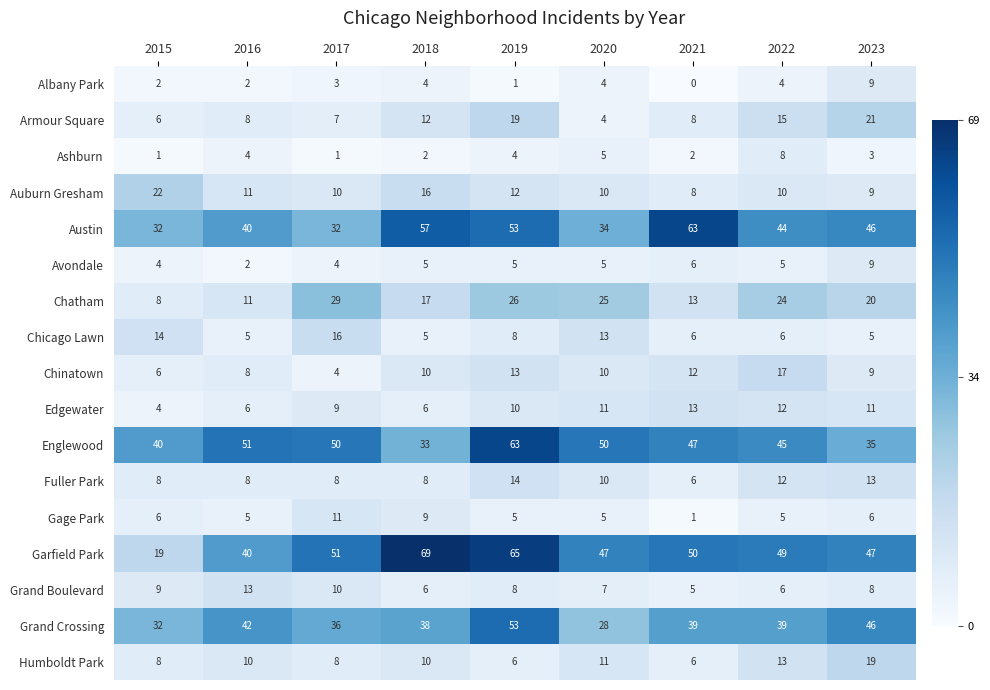

Which series has the largest total across all categories?

Garfield Park